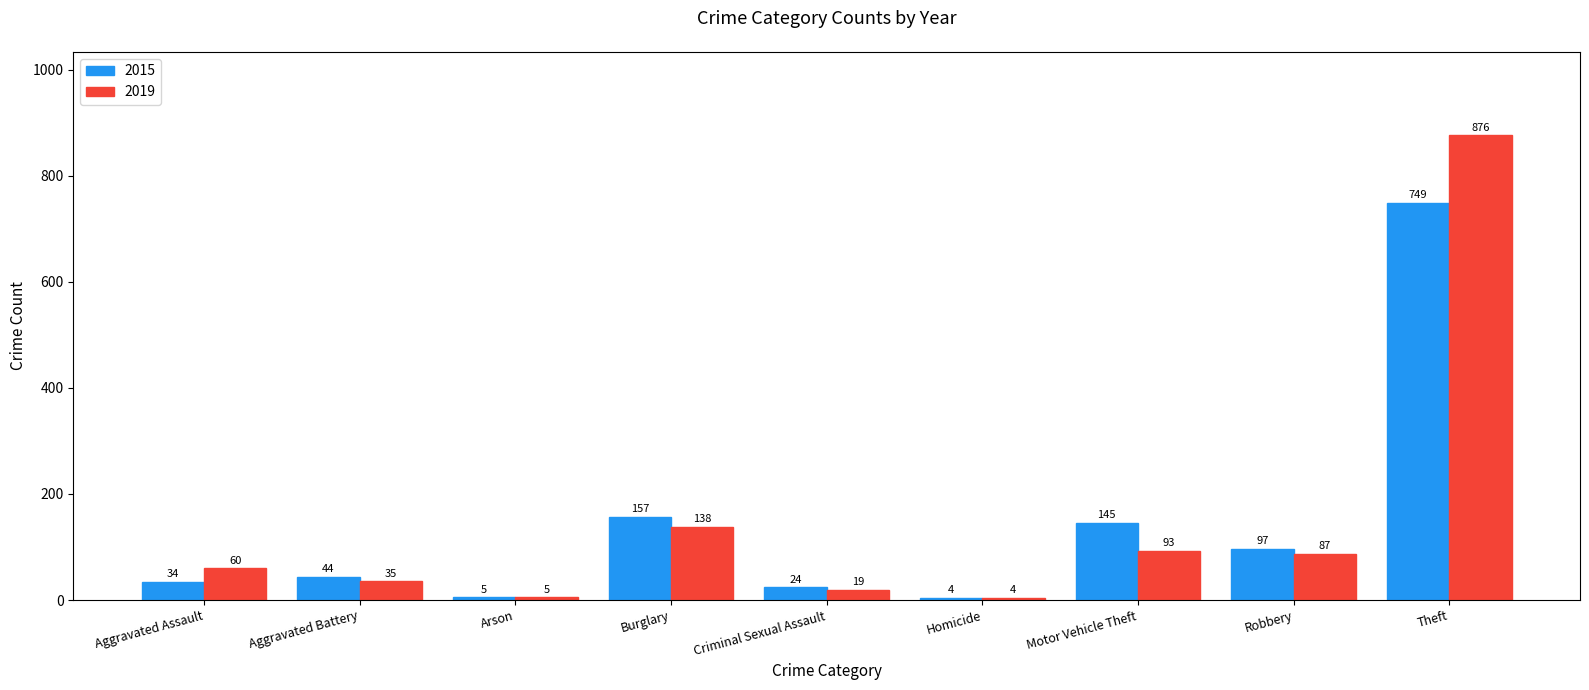

List the series in order of their overall mean, highest first.

2019, 2015